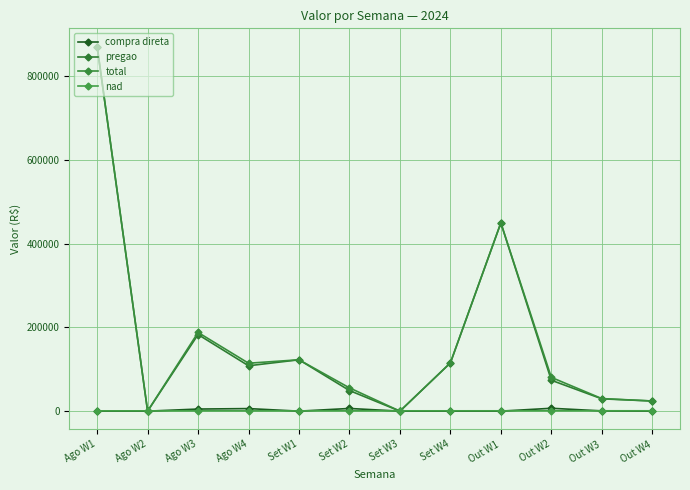

True or false: pregao and compra direta intersect in this chart.

False